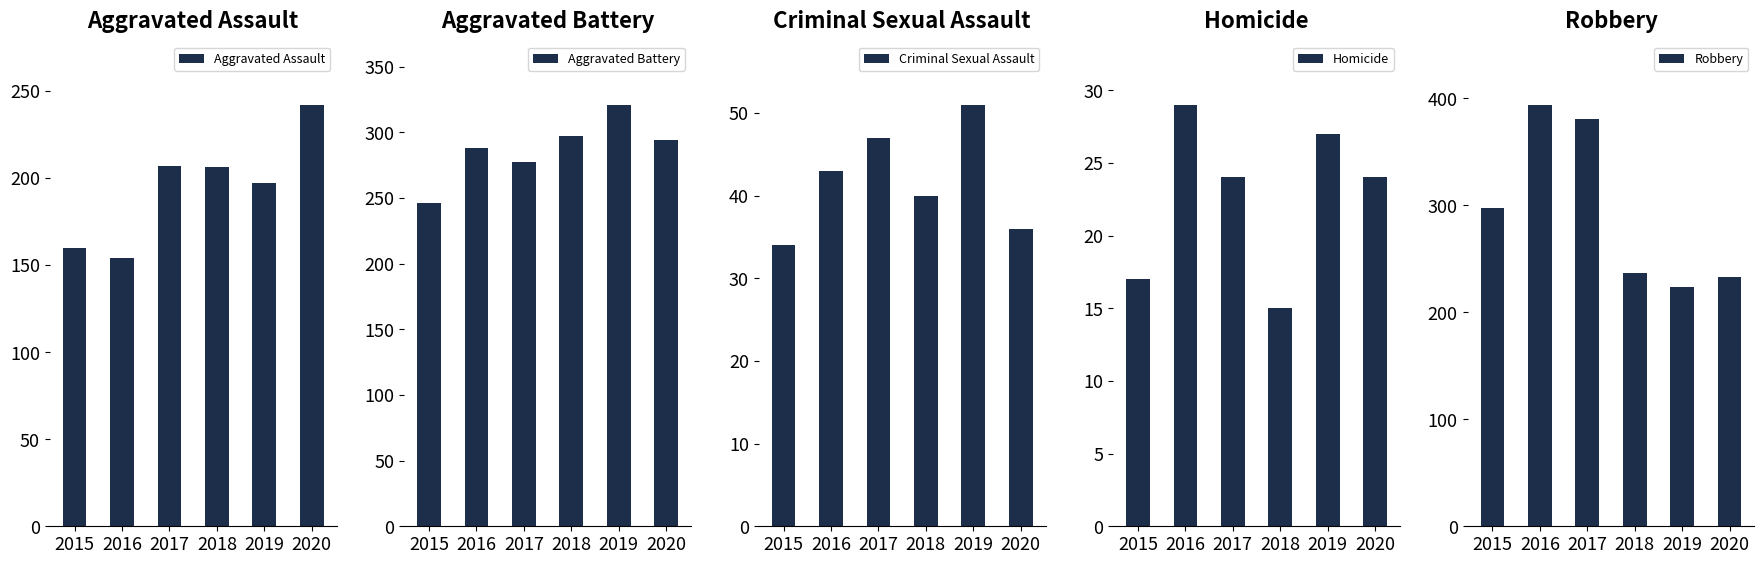

Which series has the largest total across all categories?

Robbery